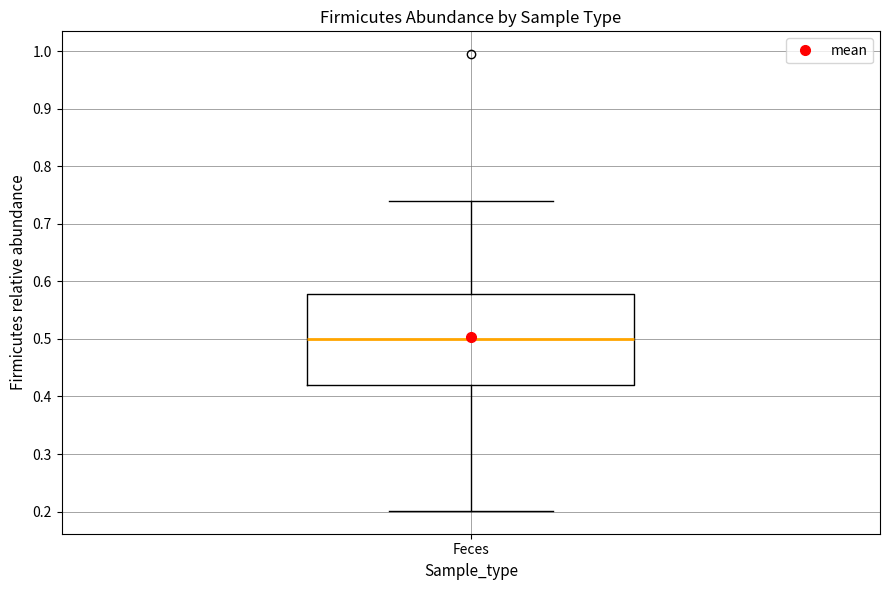

Read this box plot against the y-axis: the position of the median line, the range covered by the box, and the ends of both whiskers. The values are not printed on the chart, so give them approximately, as read against the axis.

median 0.50, box 0.42 to 0.58, whiskers 0.20 to 0.74